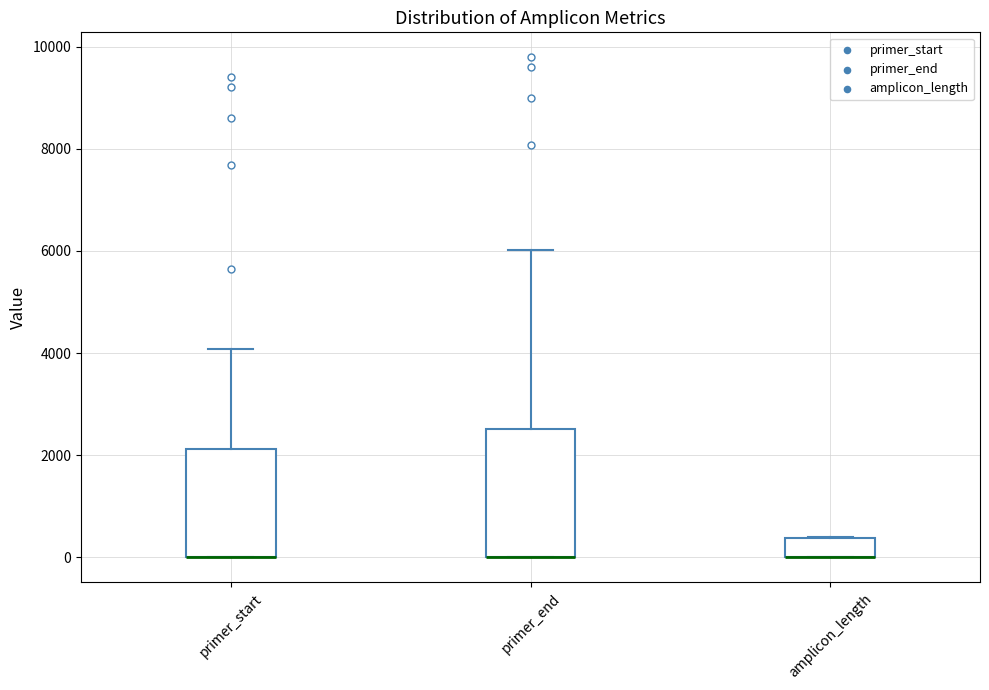

Reading left to right, read every box against the y-axis: the position of its median line, the range the box covers, and the ends of its whiskers. The values are not printed on the chart, so give them approximately, as read against the axis.

primer_start: median 0 (drawn on the box's lower edge), box 0 to 2200, whiskers 0 to 4000
primer_end: median 0 (drawn on the box's lower edge), box 0 to 2600, whiskers 0 to 6000
amplicon_length: median 0 (drawn on the box's lower edge), box 0 to 400, whiskers 0 to 400